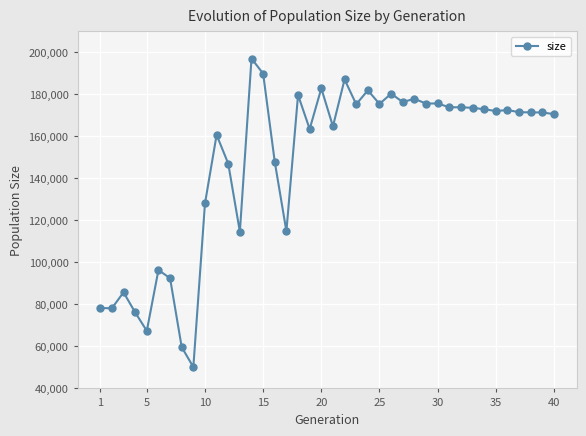

What is the value of the 20th point from the left?

182885